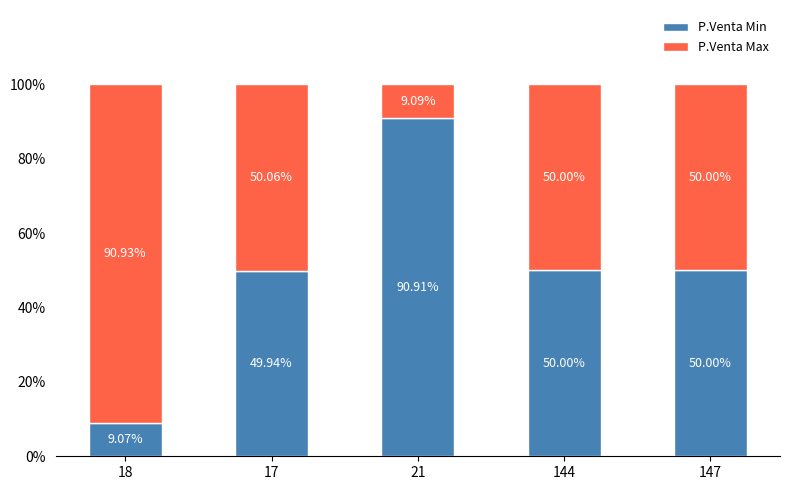

What is the total value across all series at 144?

100.0